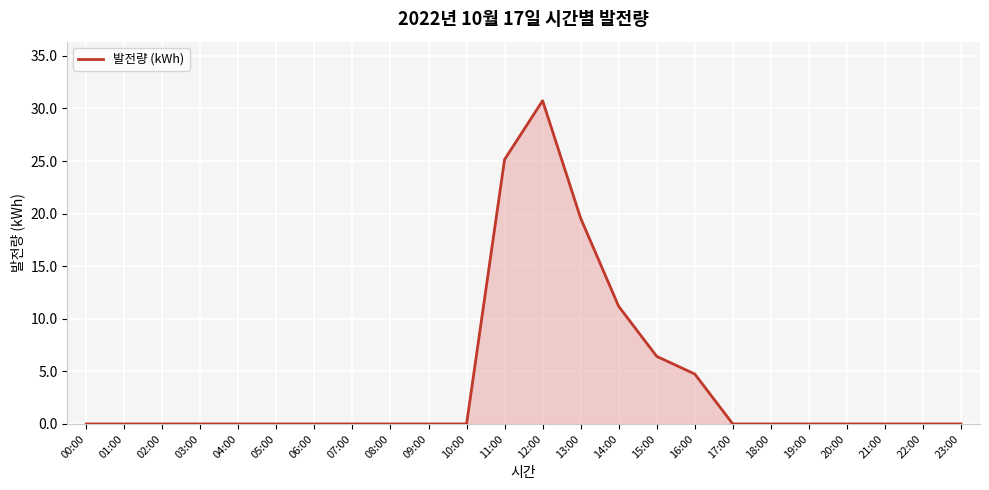

The chart shows a value of 13.8 at 20:00. True or false?

False